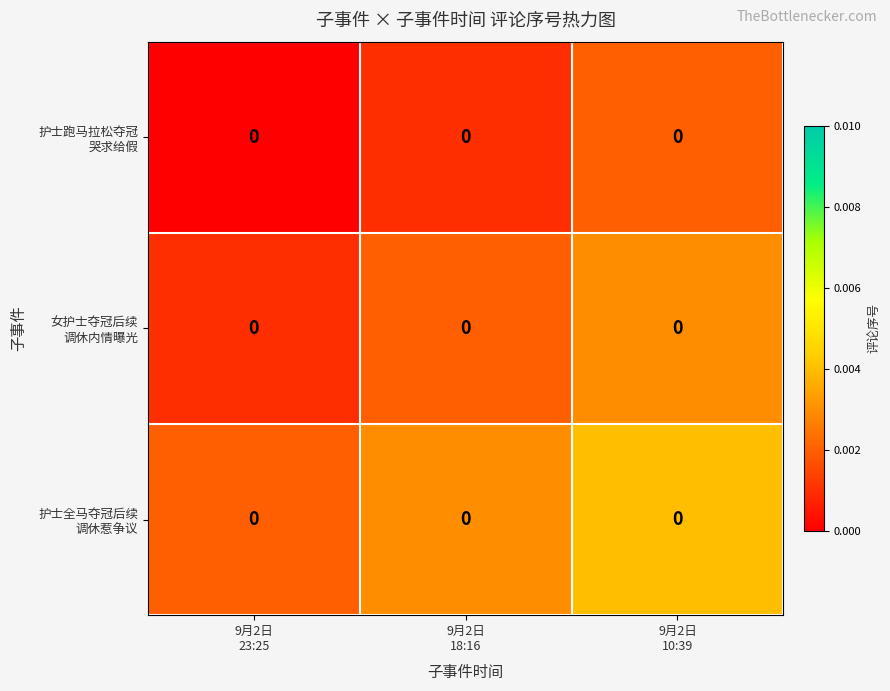

At which label is 护士跑马拉松夺冠 哭求给假 closest to 0?

9月2日 23:25